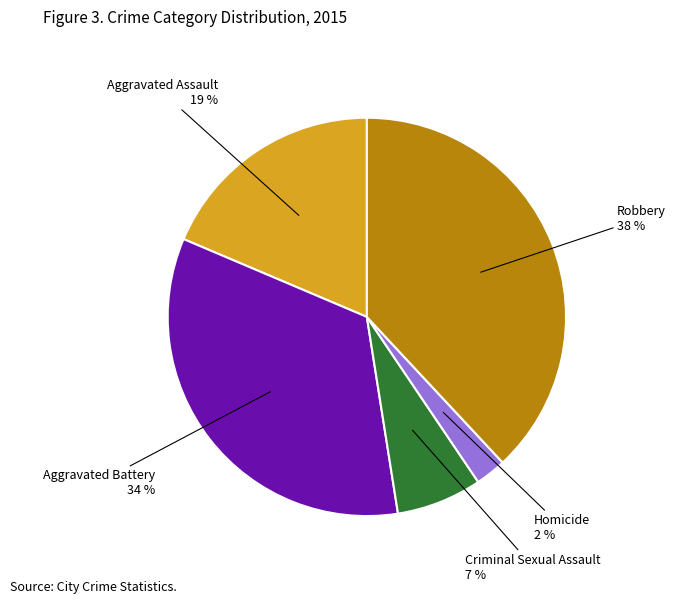

To the nearest percent, what is the difference between the largest and smallest slice percentages?

36%